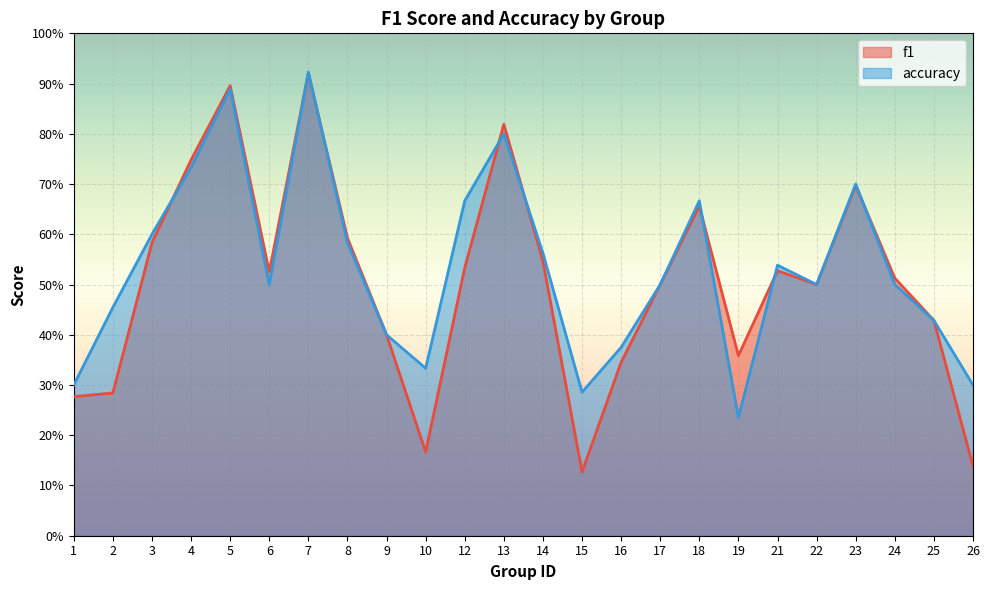

What is the smallest value displayed?

0.1